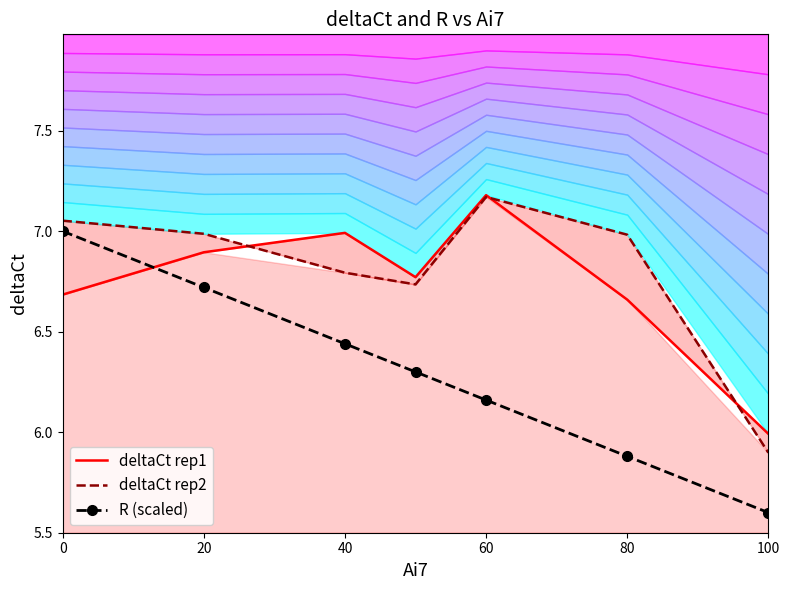

True or false: deltaCt rep1 and R (scaled) intersect in this chart.

True